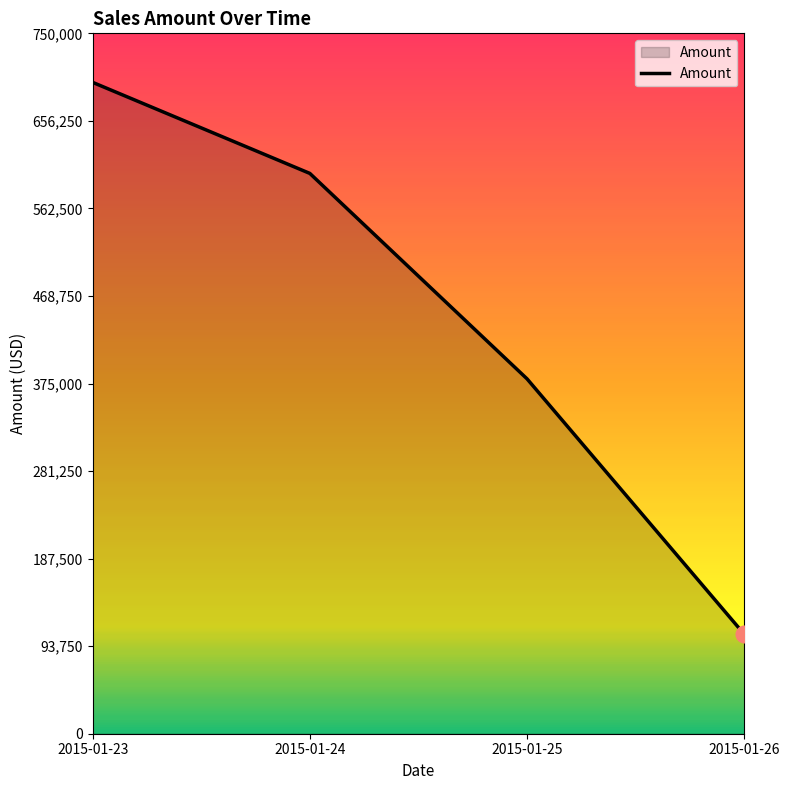

List the labels in order of value, smallest first.

2015-01-26, 2015-01-25, 2015-01-24, 2015-01-23